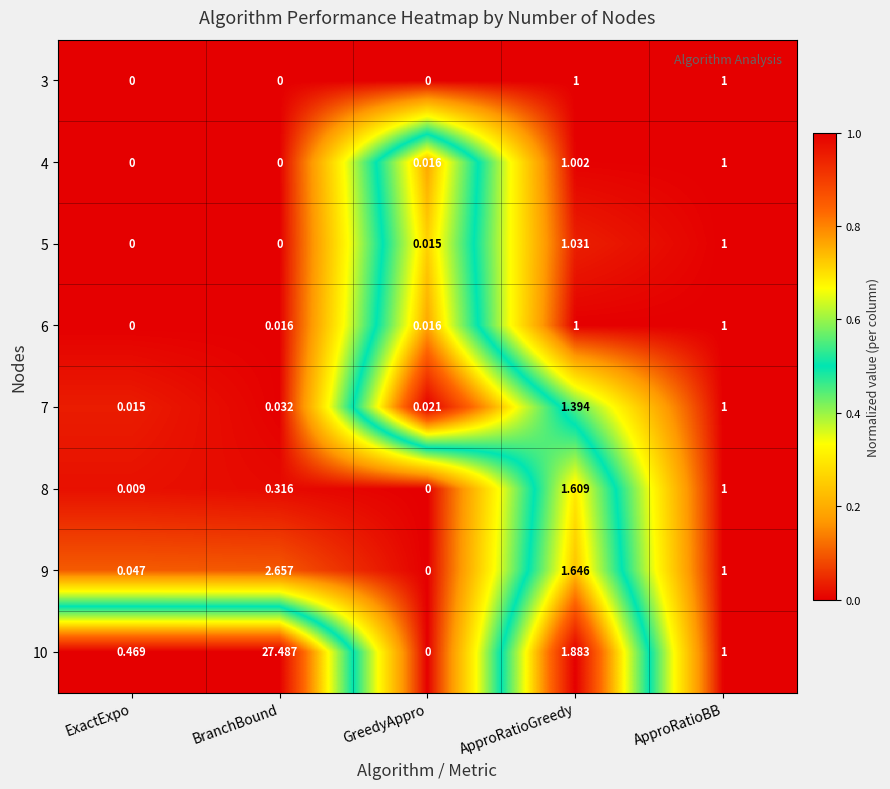

At which label does 4 reach its peak?

ApproRatioGreedy